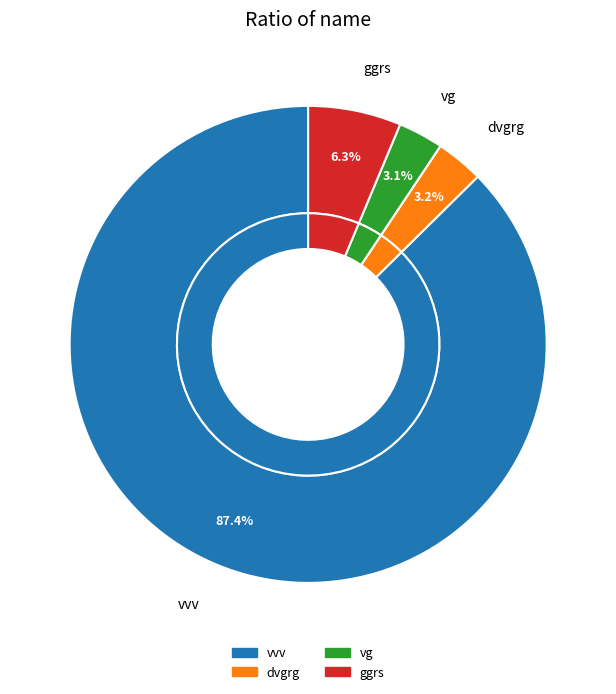

What percentage is the dvgrg slice, to the nearest percent?

3%